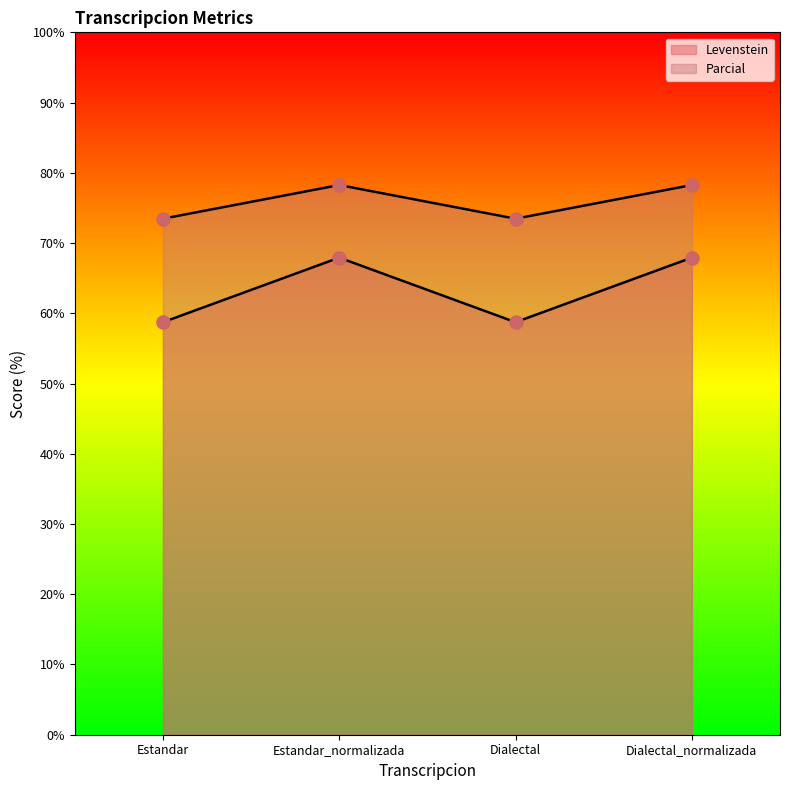

At which category is the sum across all series the highest?

Estandar_normalizada